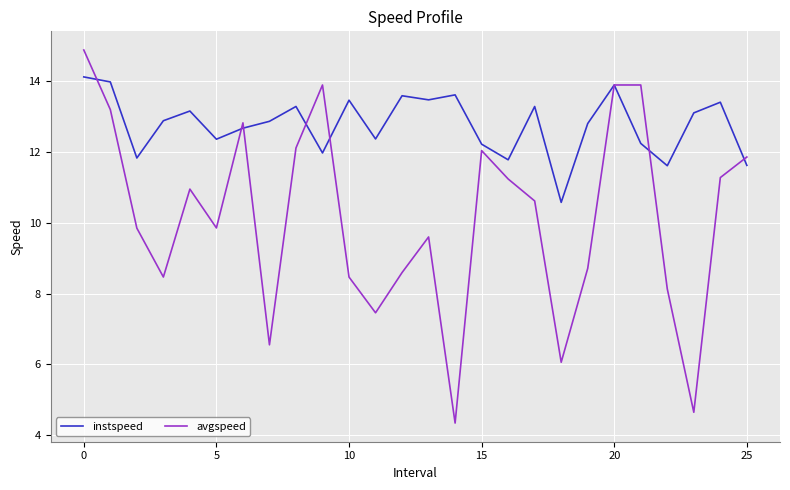

Count the number of data series in this chart.

2